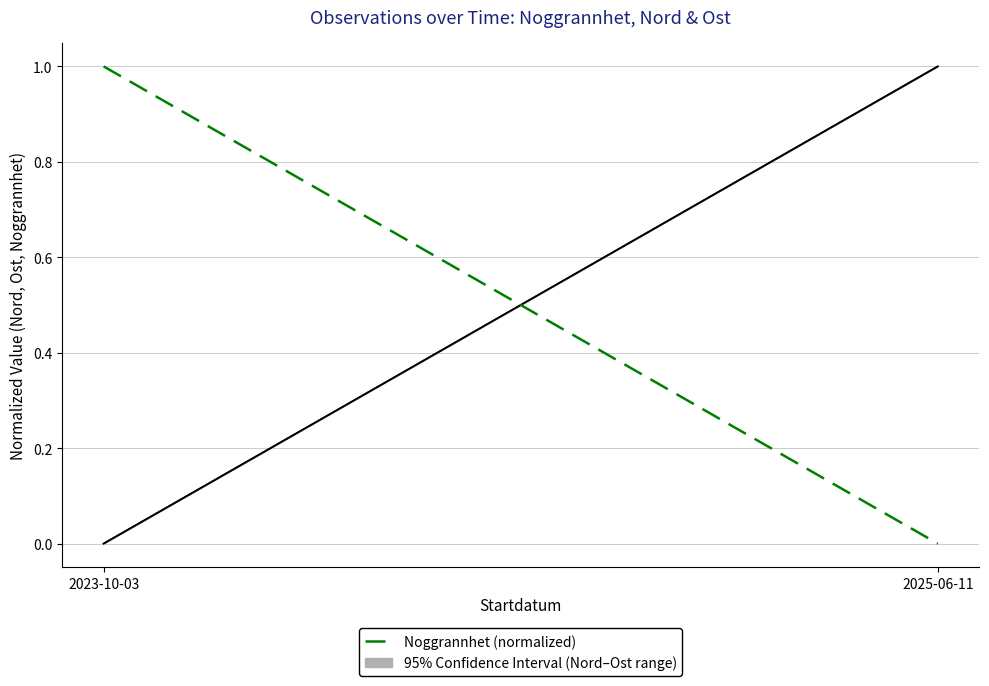

What is the sum of the values at 2023-10-03 and 2025-06-11?

1